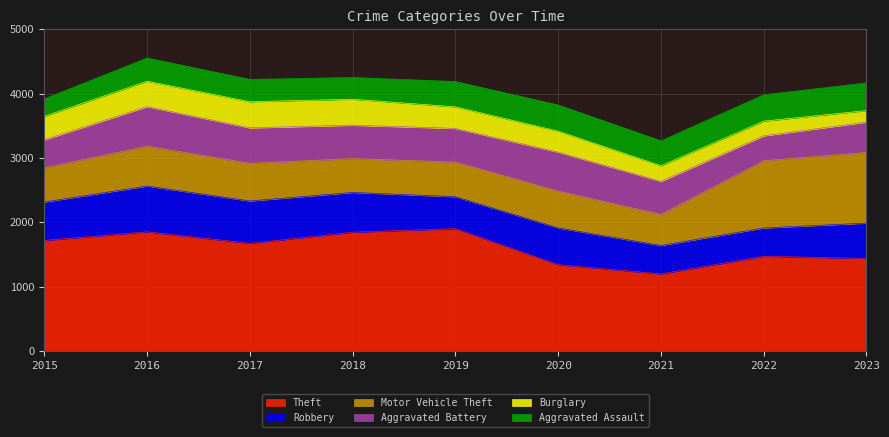

What is the value of the Aggravated Battery point at the 1st from the left?

437